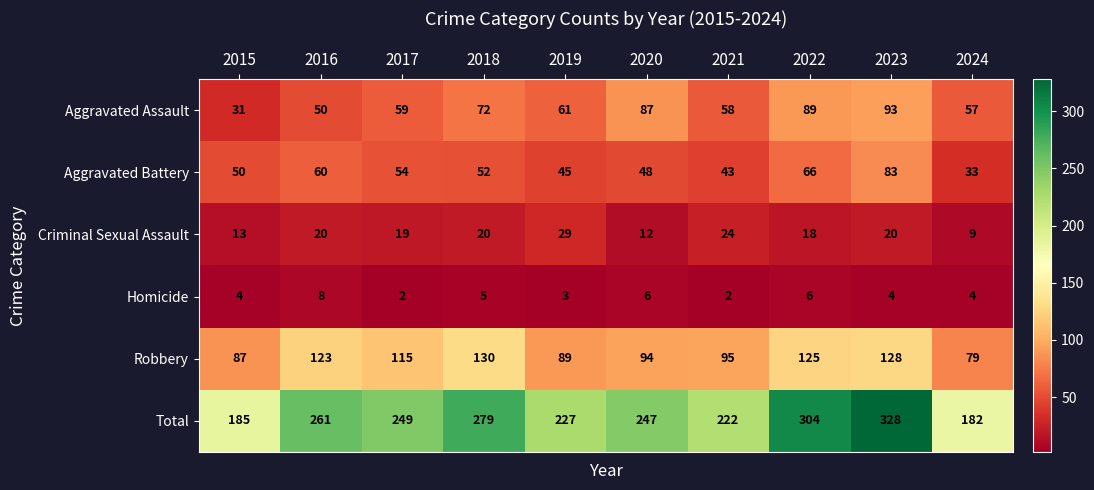

At which label does Aggravated Assault reach its peak?

2023